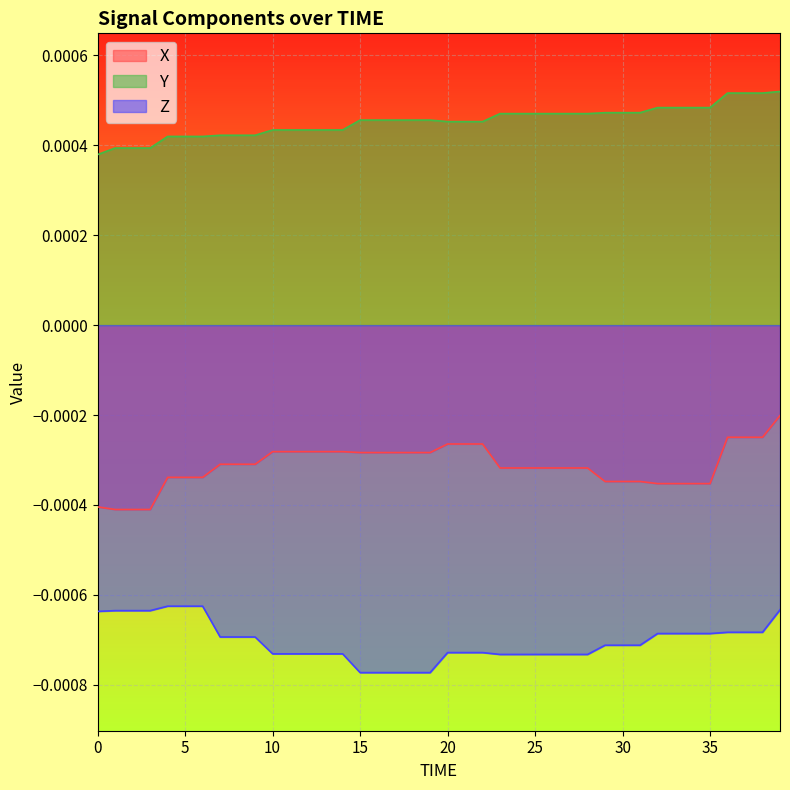

At 14, list the series in order from largest to smallest.

Y, X, Z